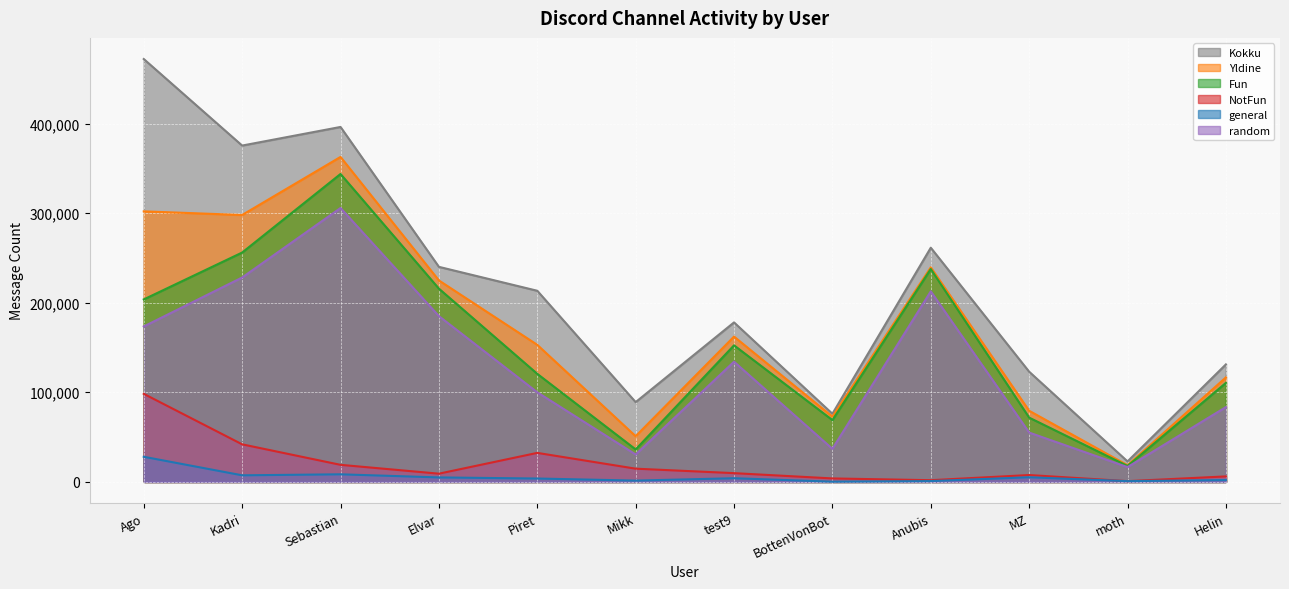

What is the total value across all series at Piret?

622981